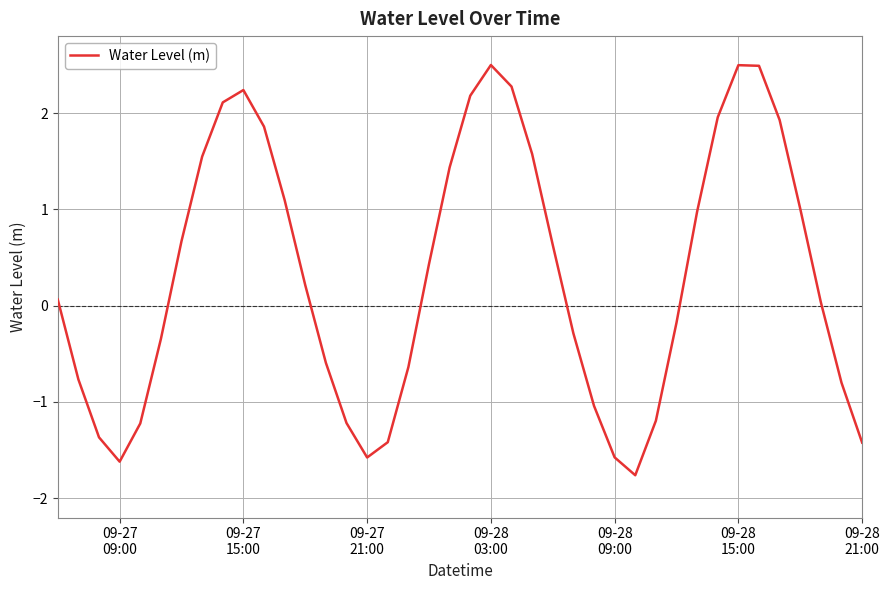

What is the greatest value displayed?

2.5